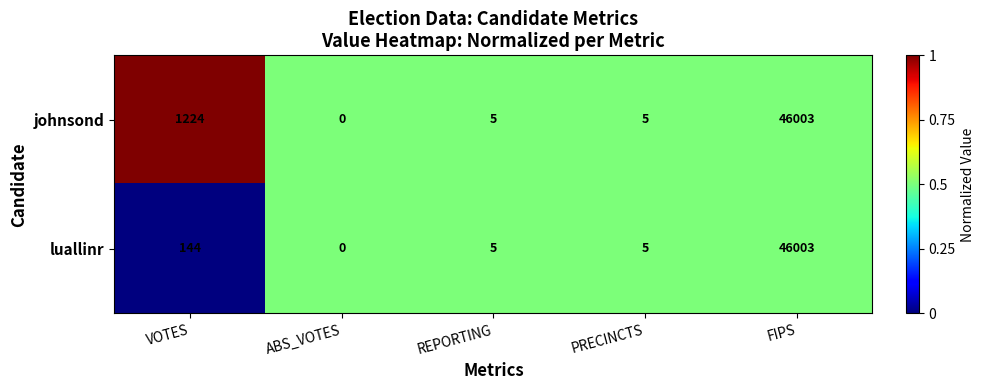

Reading left to right, what are all the values shown in this chart?

johnsond: 1224	0	5	5	46003
luallinr: 144	0	5	5	46003